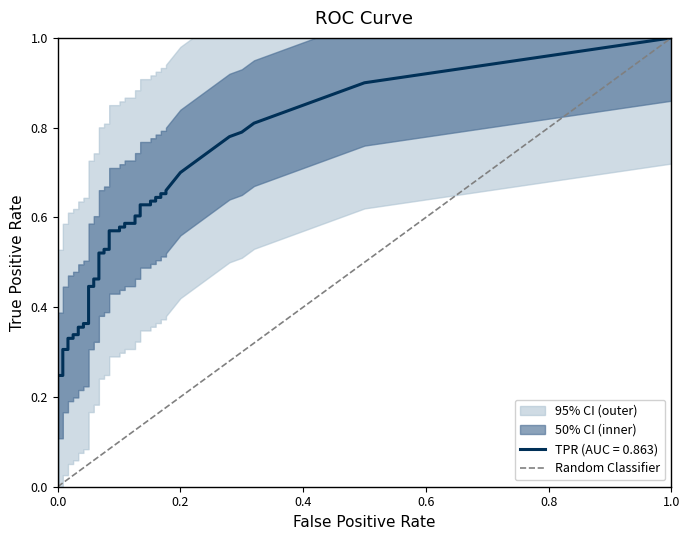

Is this an area chart (filled region under the line)?

No